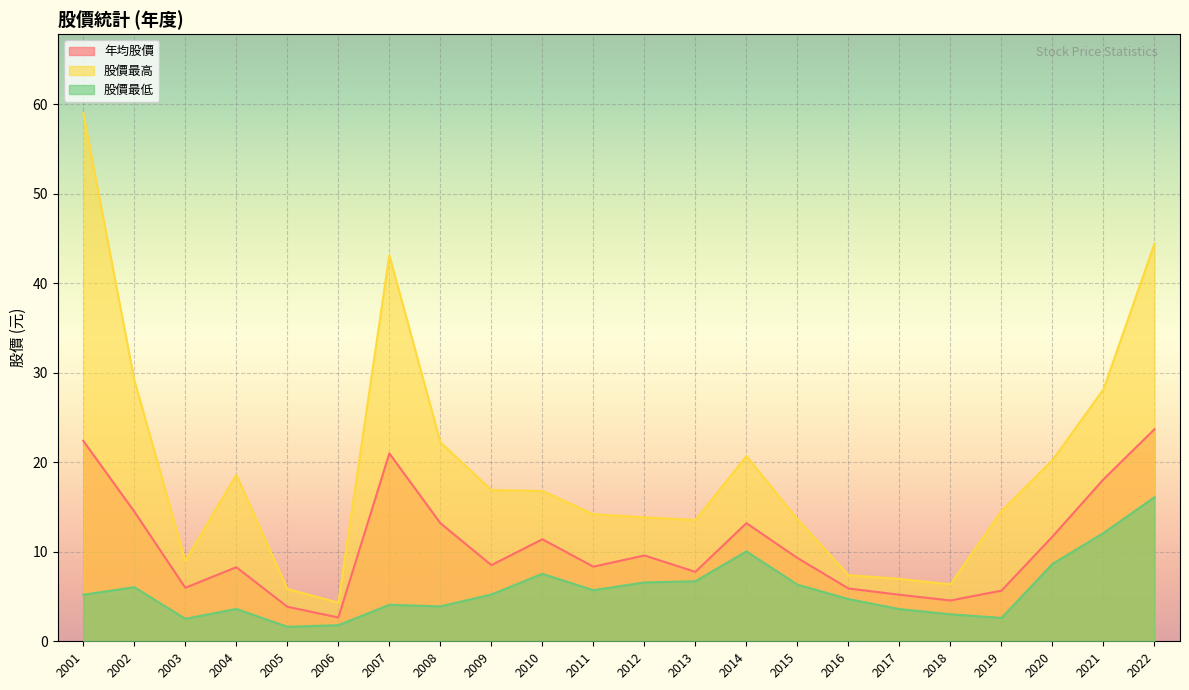

Rank the series by their maximum value, from highest to lowest.

股價最高, 年均股價, 股價最低